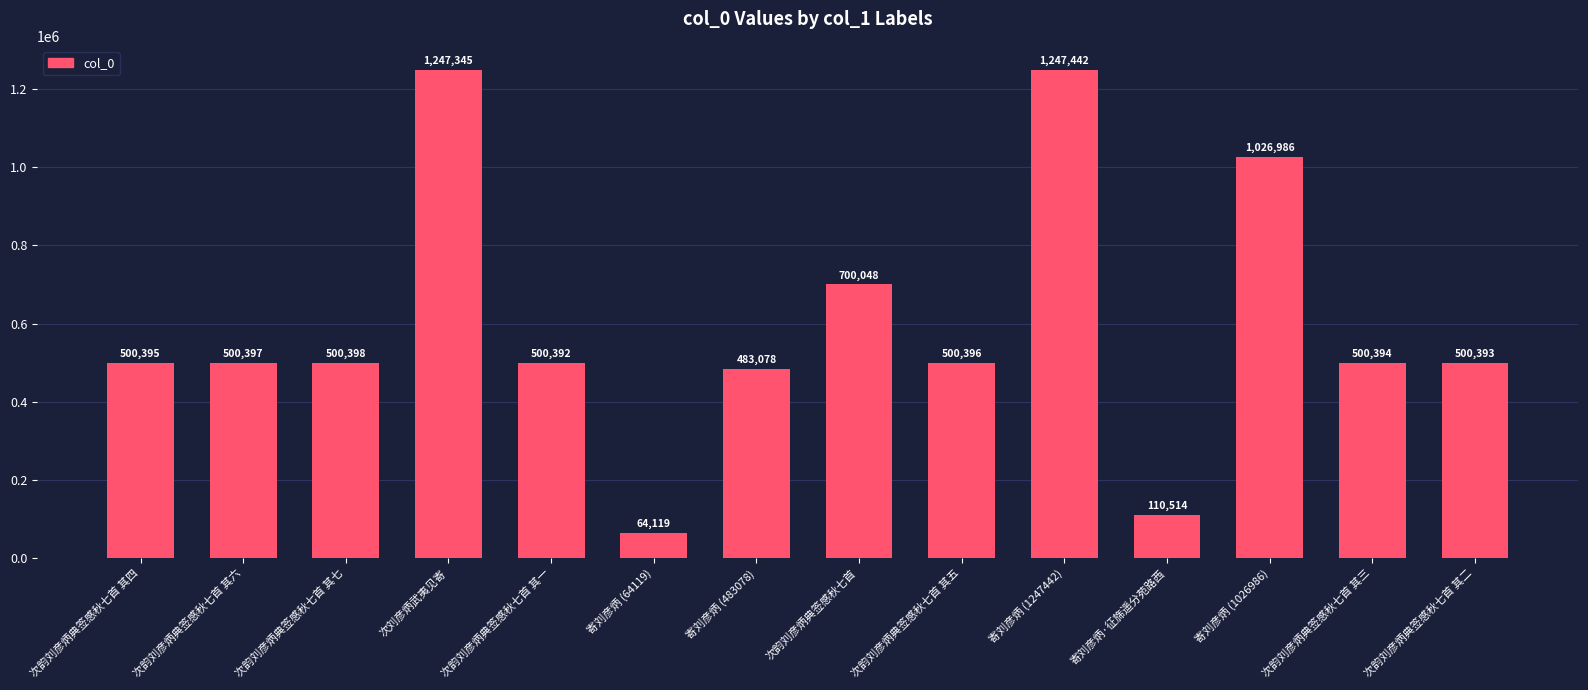

Rank the categories by value from lowest to highest.

寄刘彦炳 (64119), 寄刘彦炳·征旆遥分苑路西, 寄刘彦炳 (483078), 次韵刘彦炳典签感秋七首 其一, 次韵刘彦炳典签感秋七首 其二, 次韵刘彦炳典签感秋七首 其三, 次韵刘彦炳典签感秋七首 其四, 次韵刘彦炳典签感秋七首 其五, 次韵刘彦炳典签感秋七首 其六, 次韵刘彦炳典签感秋七首 其七, 次韵刘彦炳典签感秋七首, 寄刘彦炳 (1026986), 次刘彦炳武夷见寄, 寄刘彦炳 (1247442)